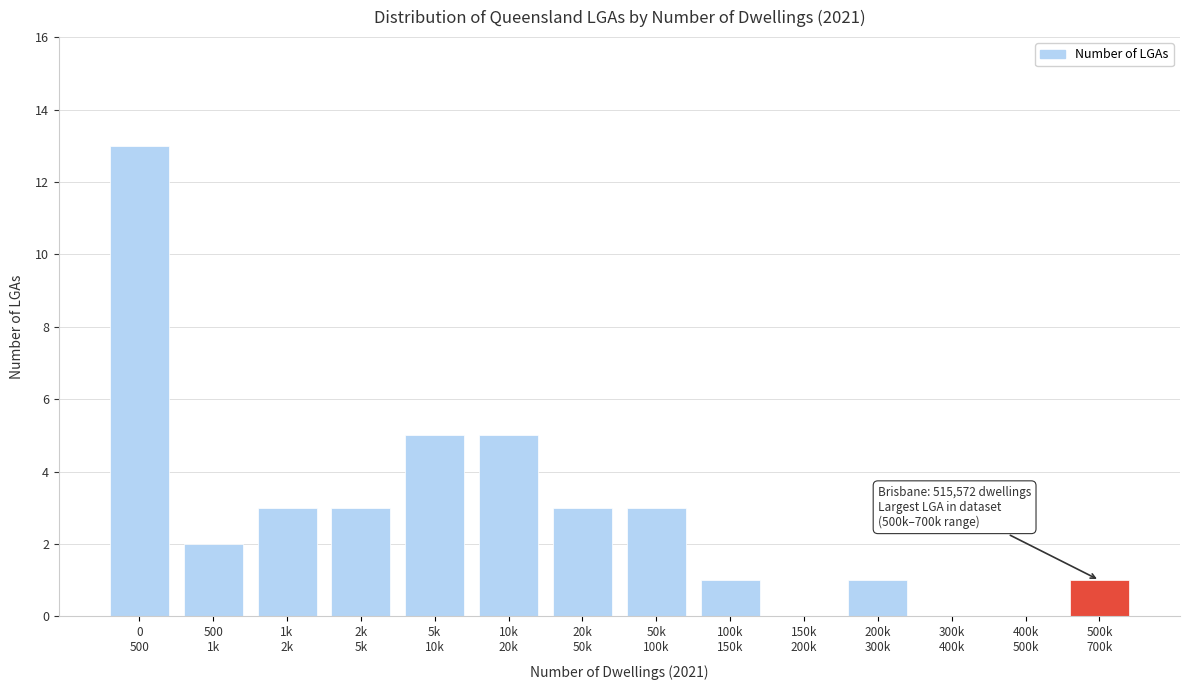

What is the maximum value shown in the chart?

13